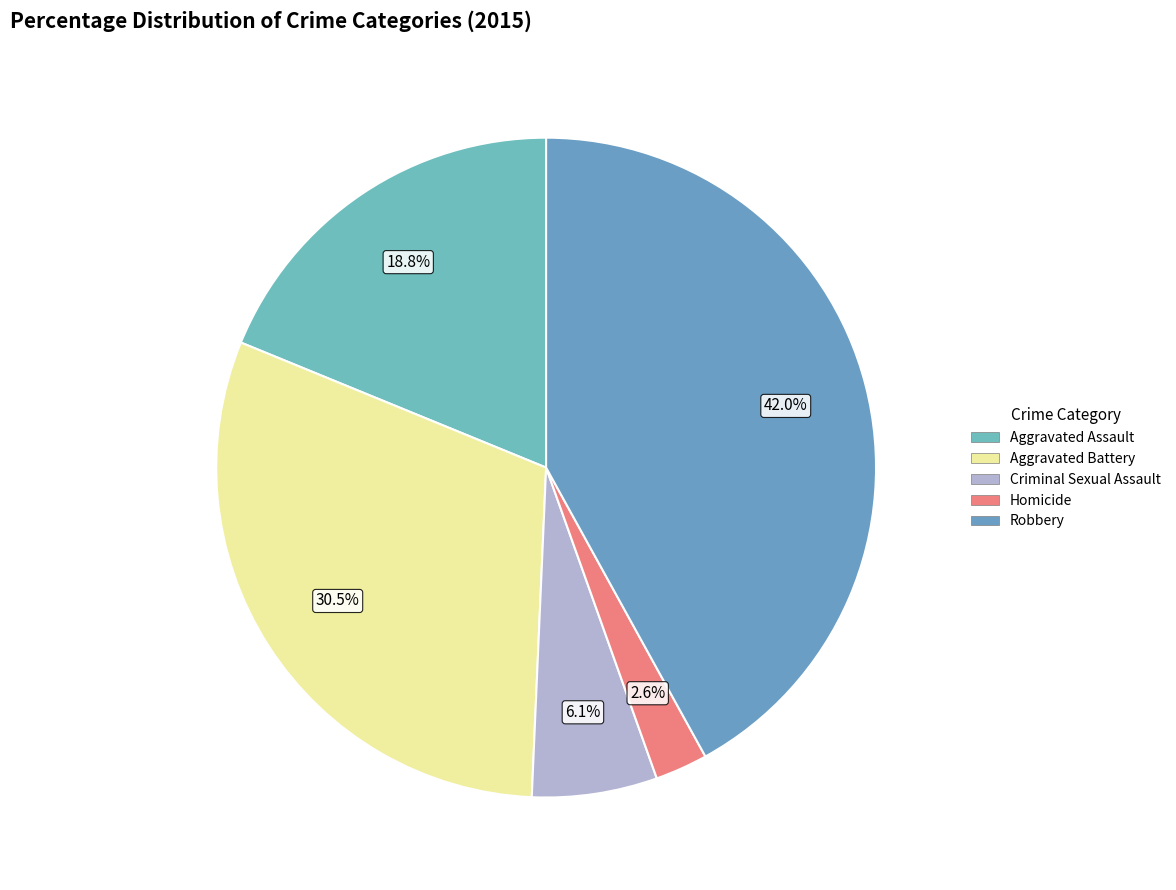

The Robbery slice represents 51% of the pie. True or false?

False